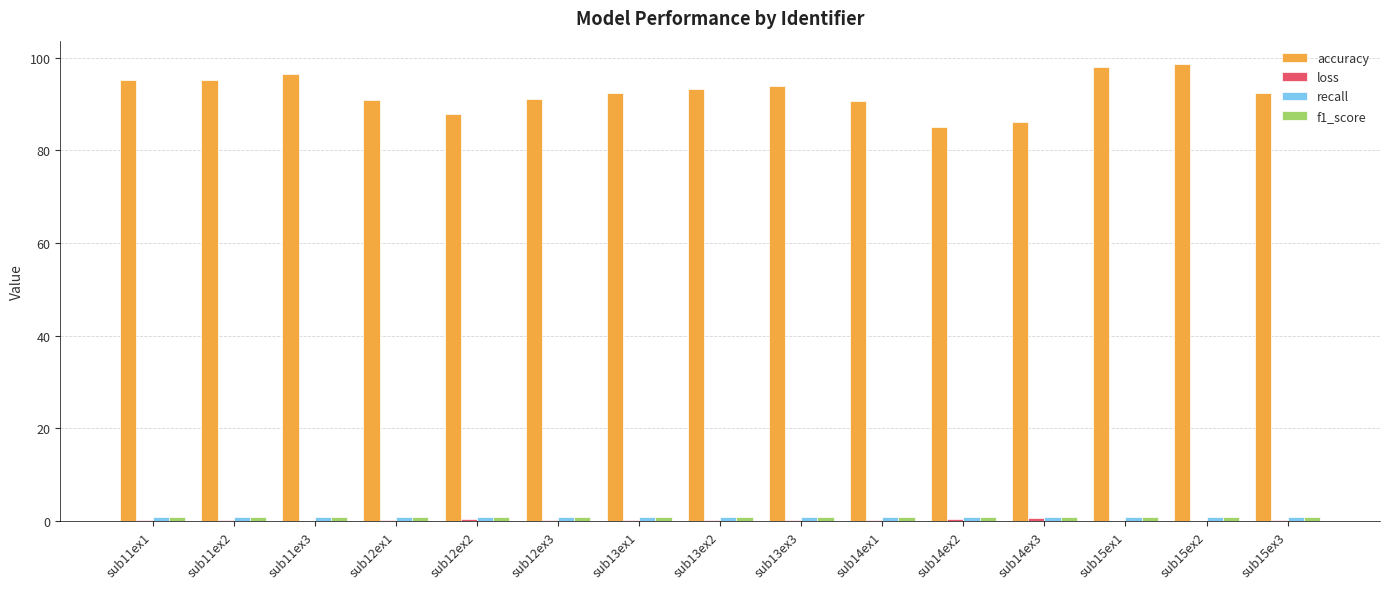

Which series has the largest total across all categories?

accuracy